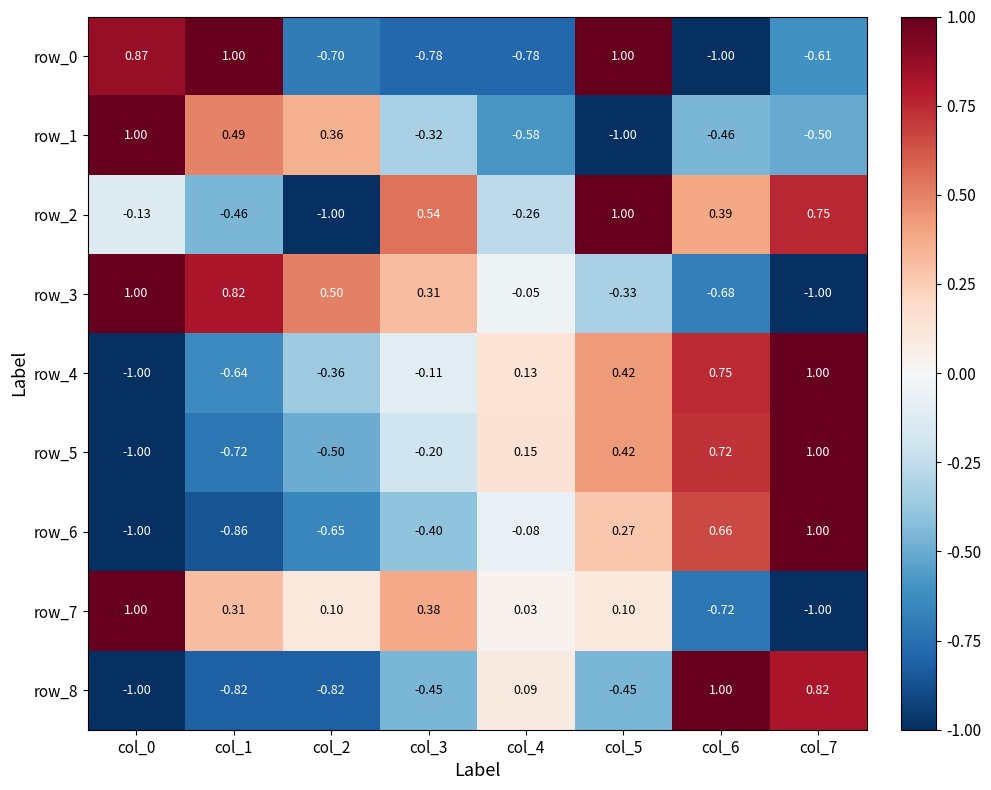

Which series changed the most between col_3 and col_6?

row_8